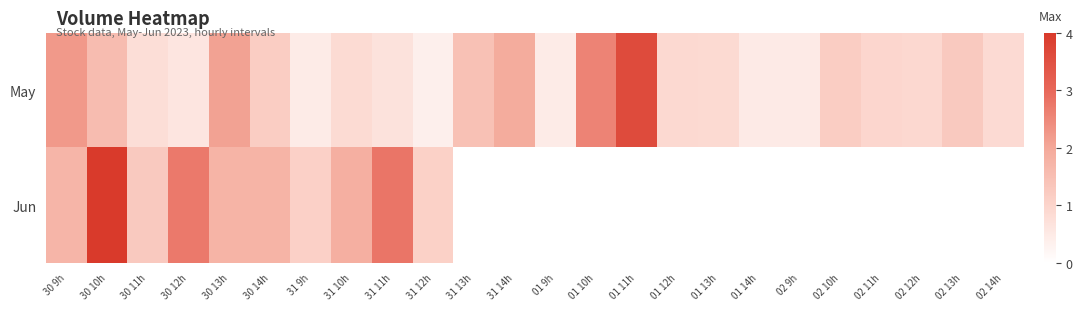

How many categories are shown in the chart?

24